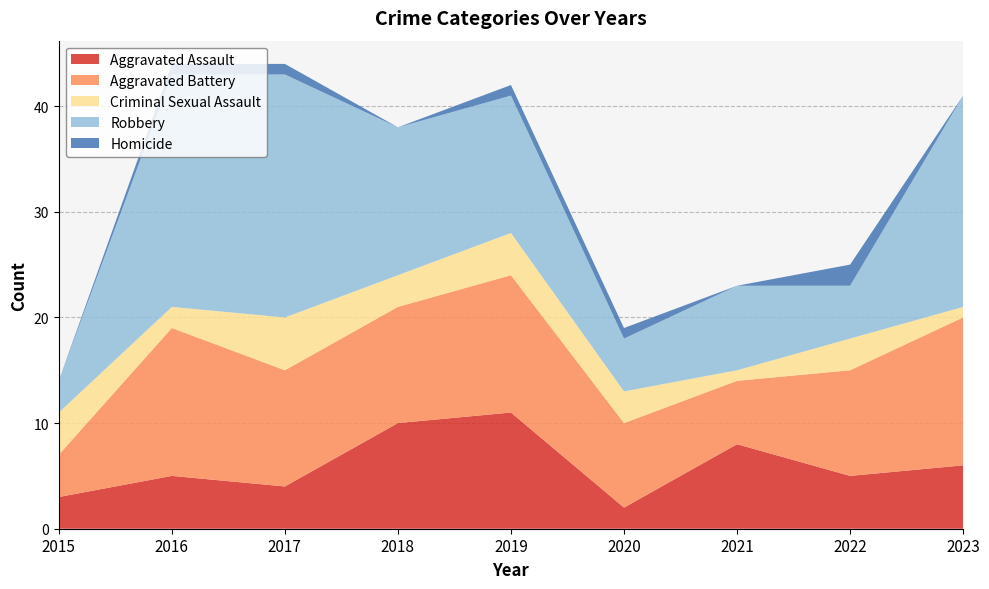

Reading left to right, transcribe all the data shown in this chart.

Aggravated Assault: 3	5	4	10	11	2	8	5	6
Aggravated Battery: 4	14	11	11	13	8	6	10	14
Criminal Sexual Assault: 4	2	5	3	4	3	1	3	1
Robbery: 3	22	23	14	13	5	8	5	20
Homicide: 0	1	1	0	1	1	0	2	0